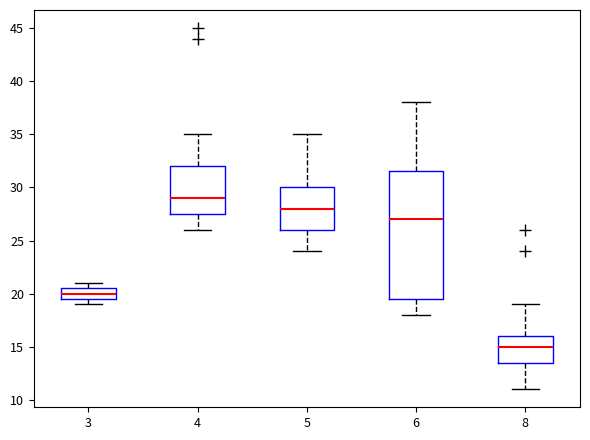

Where does the median line of the box at x = 6 sit on the y-axis? The values are not printed on the chart, so give them approximately, as read against the axis.

27.0